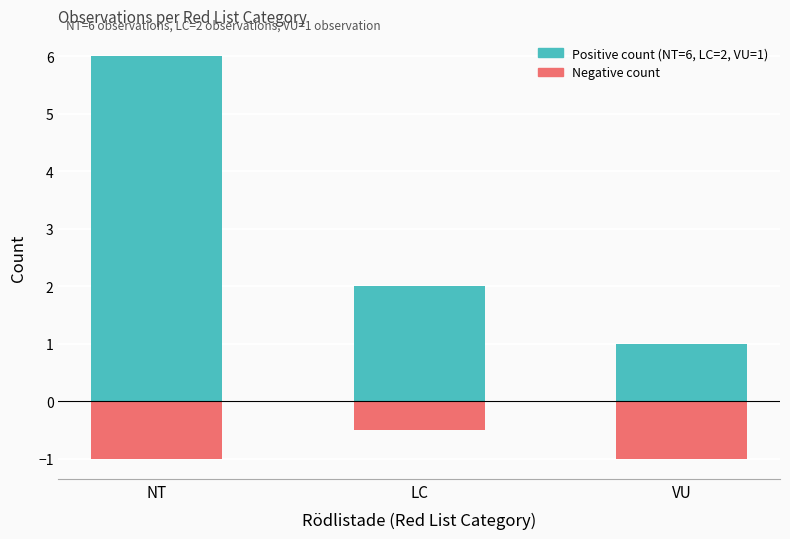

What is the difference between the maximum and minimum values in the Positive count series?

5.0